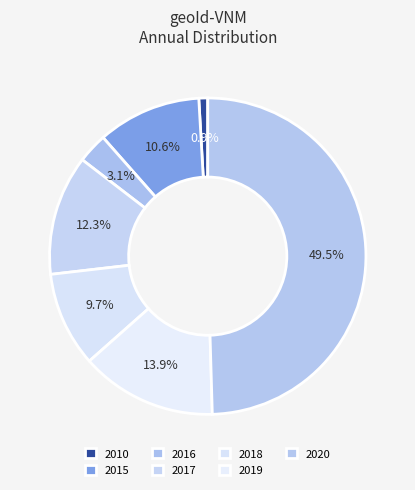

Does 2018 account for over 50% of the chart?

No